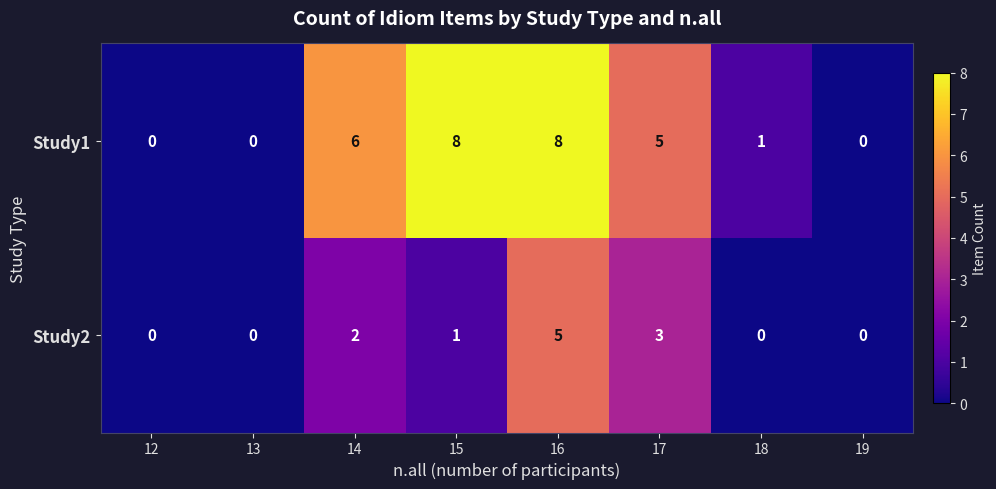

Is the value of Study2 at 13 greater than the value of Study1 at 15?

No